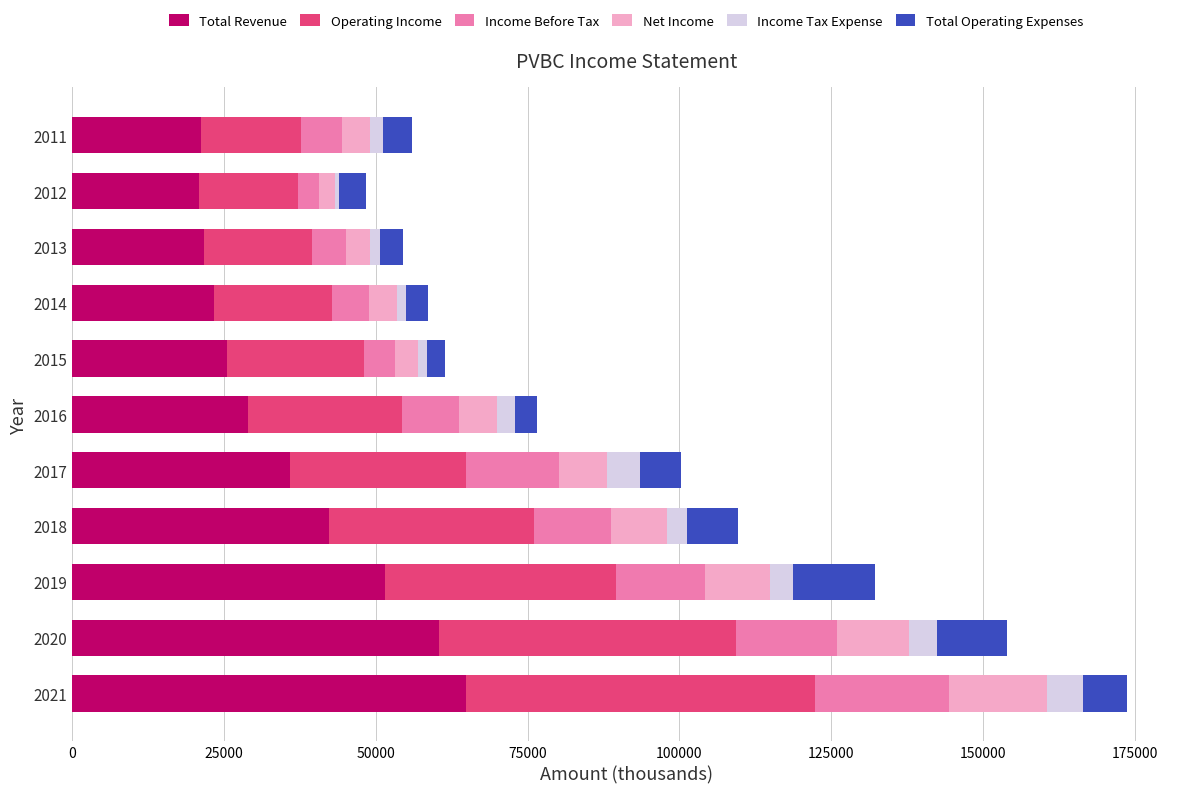

What is the minimum value for Total Revenue?

20800